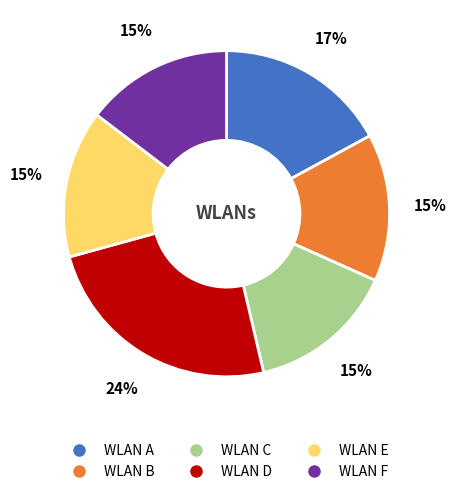

Does any single category account for the majority?

No